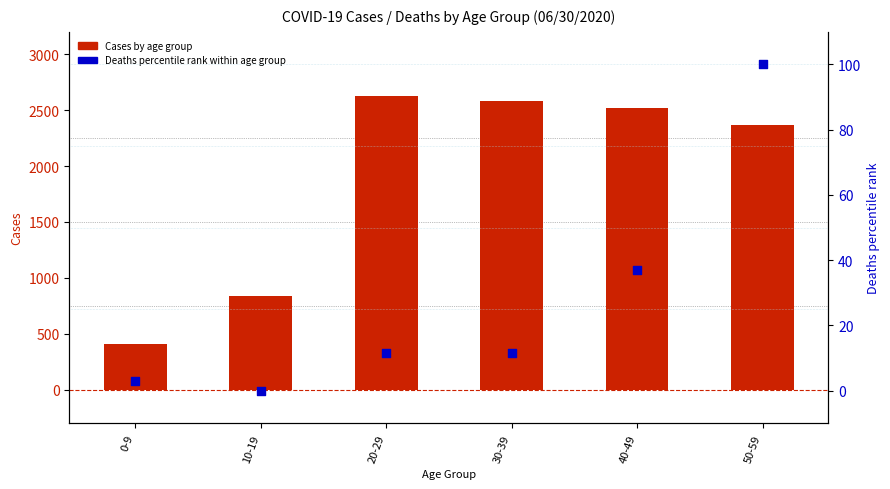

What are all the series names shown in the legend?

Cases by age group, Deaths percentile rank